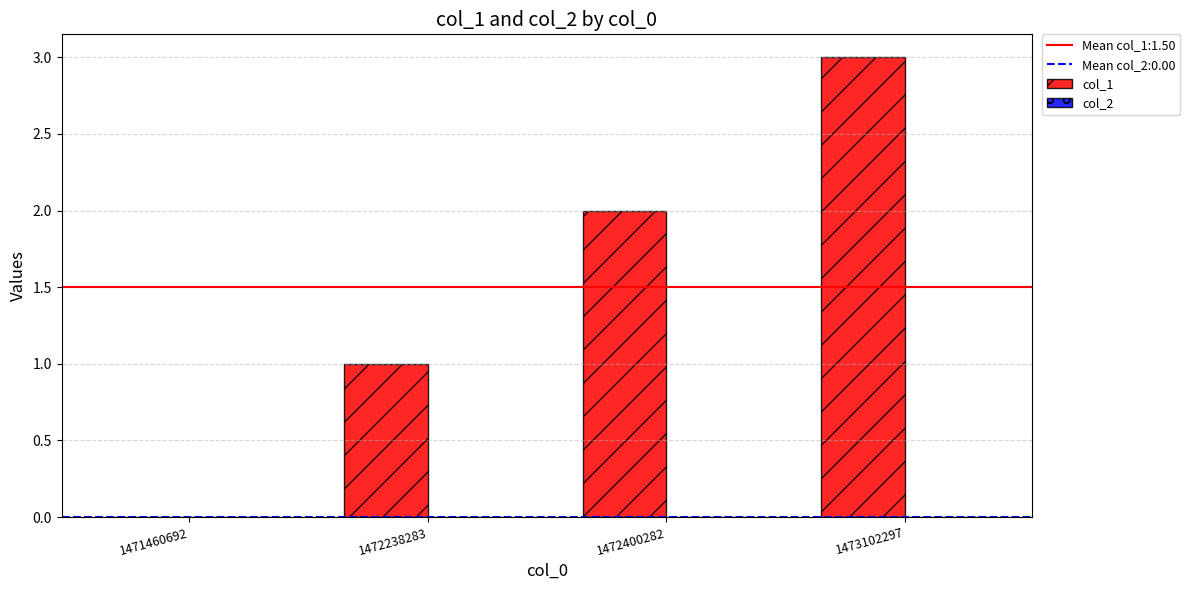

What is the sum of all values?

6